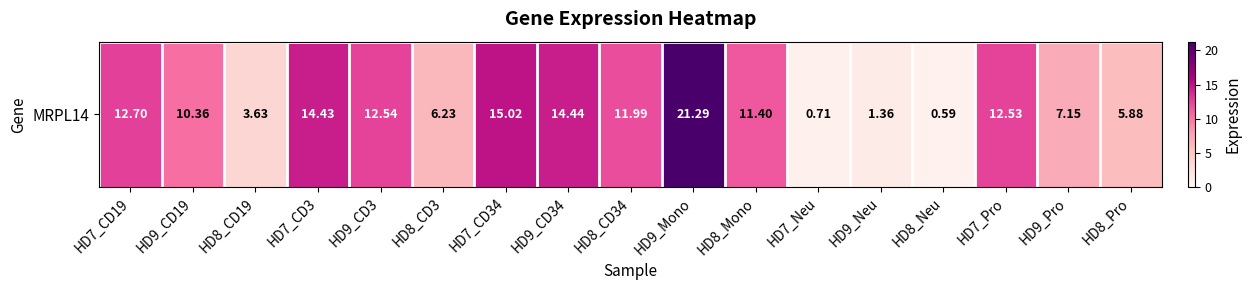

Rank the categories by value from lowest to highest.

HD8_Neu, HD7_Neu, HD9_Neu, HD8_CD19, HD8_Pro, HD8_CD3, HD9_Pro, HD9_CD19, HD8_Mono, HD8_CD34, HD7_Pro, HD9_CD3, HD7_CD19, HD7_CD3, HD9_CD34, HD7_CD34, HD9_Mono